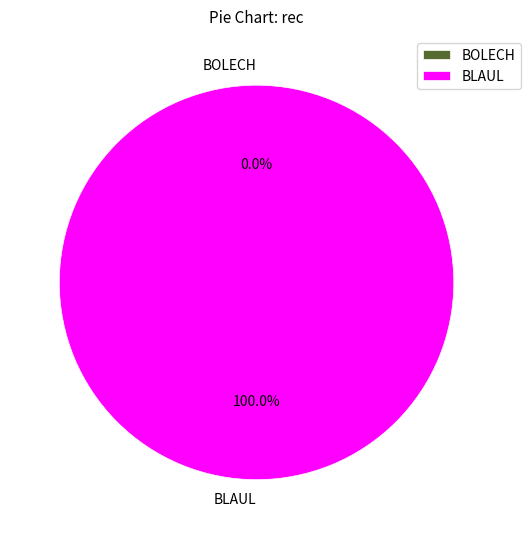

To the nearest percent, what is the difference between the BLAUL and BOLECH slice percentages?

100%